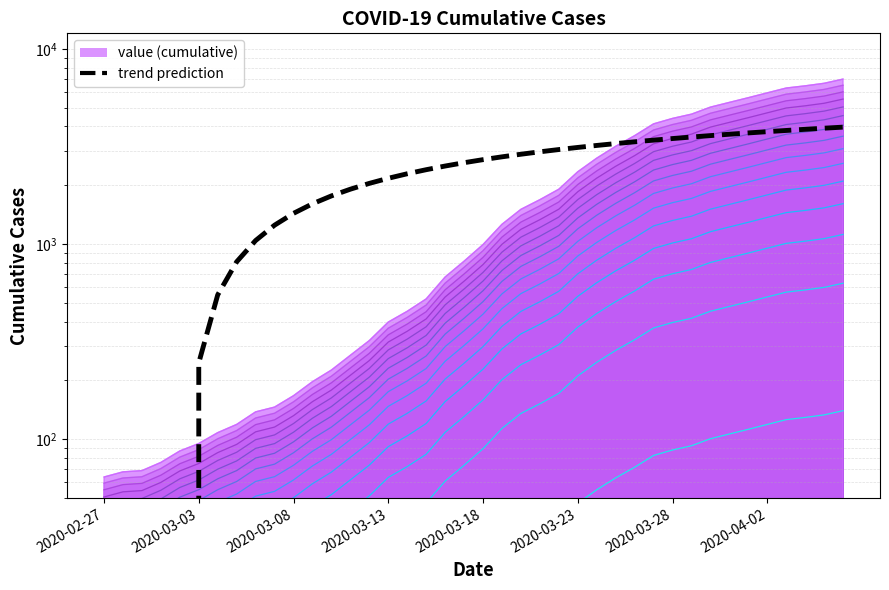

What is the label of the 14th point from the left?

2020-03-11